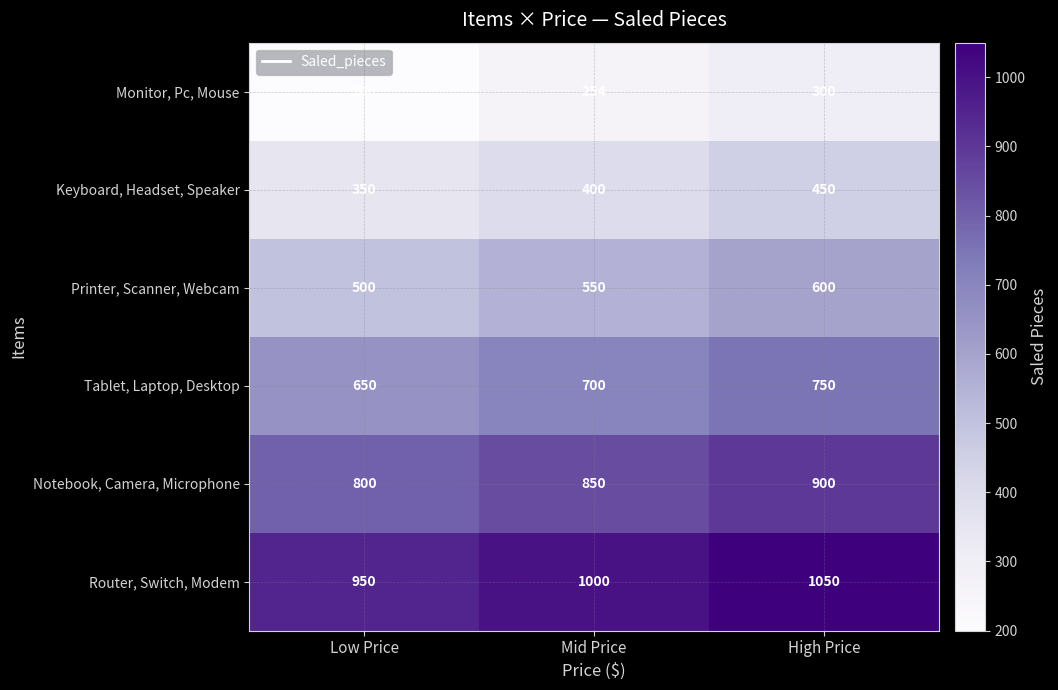

What is the spread (max minus min) of values at Mid Price?

746